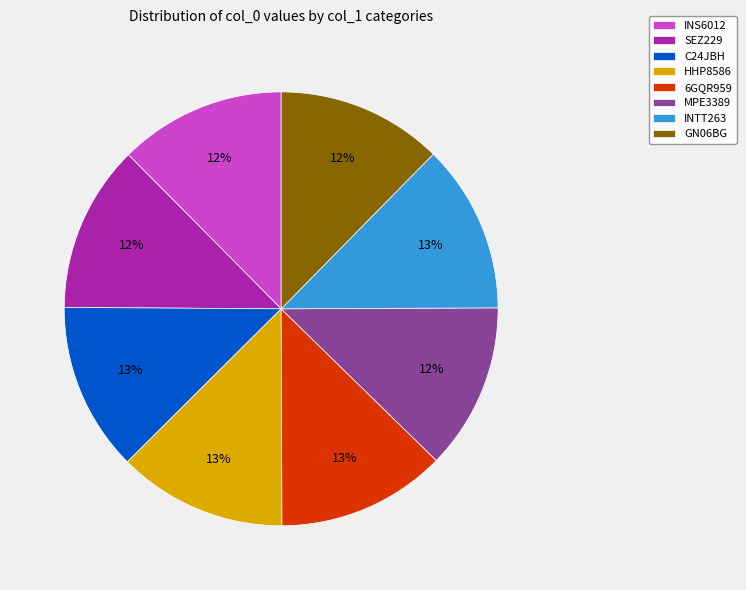

True or false: GN06BG accounts for 12% of the total.

True